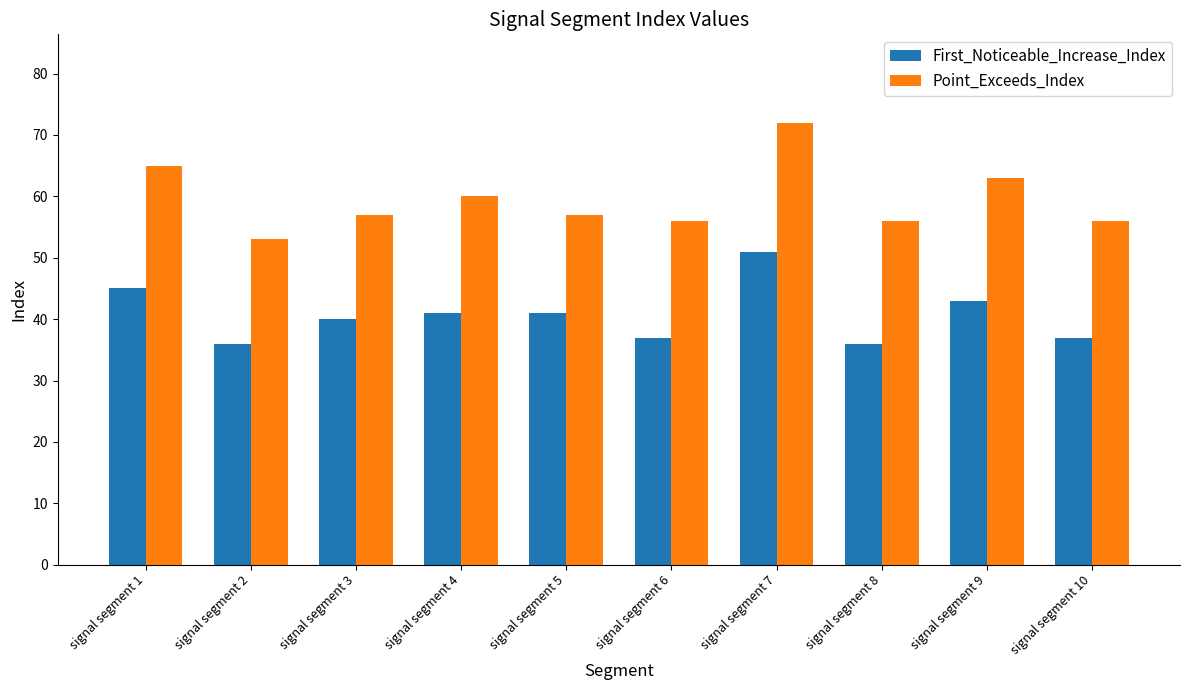

List the series in order of their overall mean, highest first.

Point_Exceeds_Index, First_Noticeable_Increase_Index